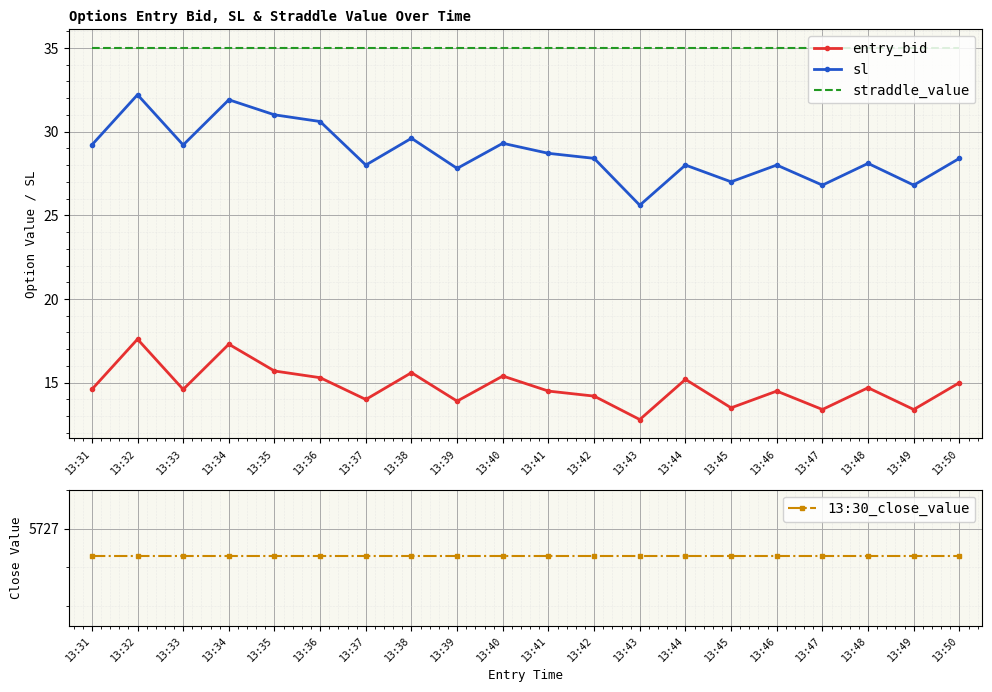

Between 13:42 and 13:39, which is larger?

13:42